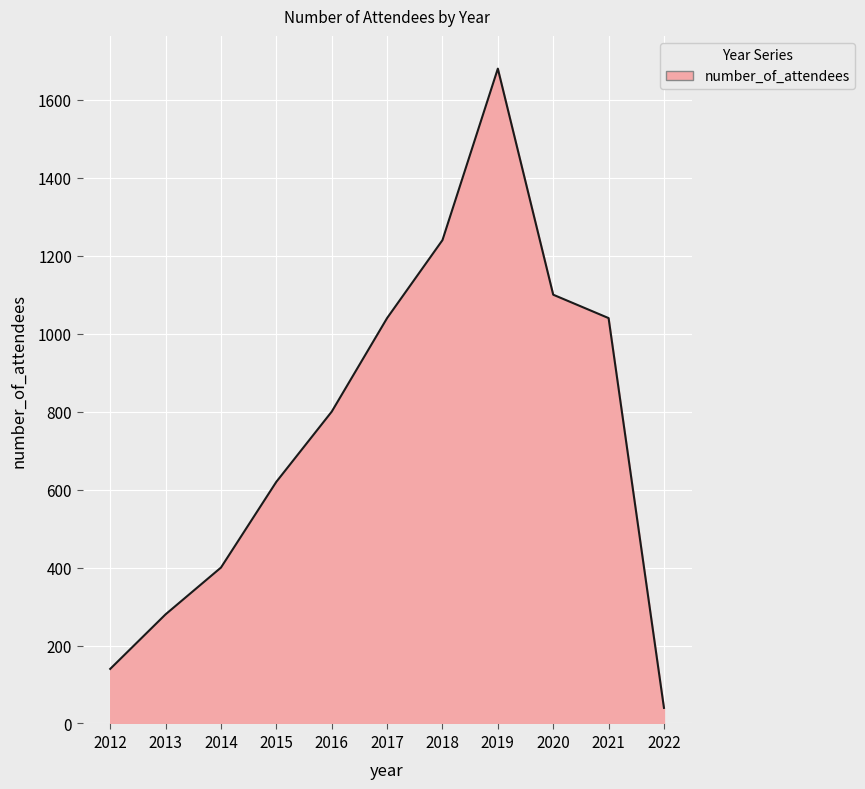

Which label corresponds to the largest value in the chart?

2019